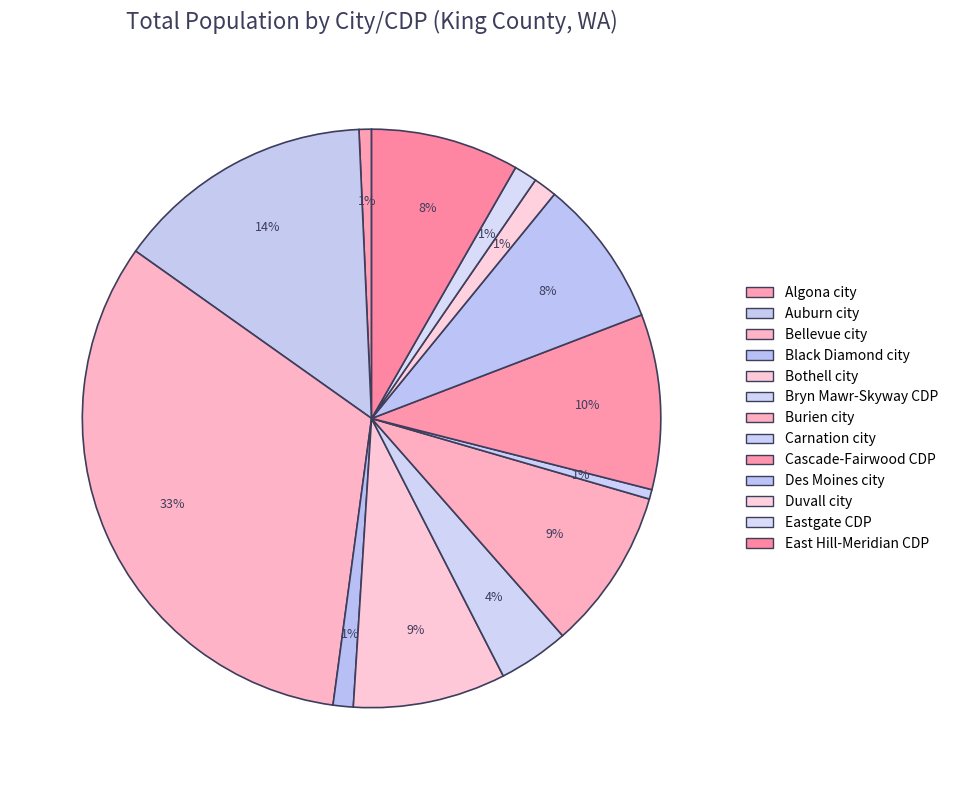

What is the largest slice in the pie chart?

Bellevue city